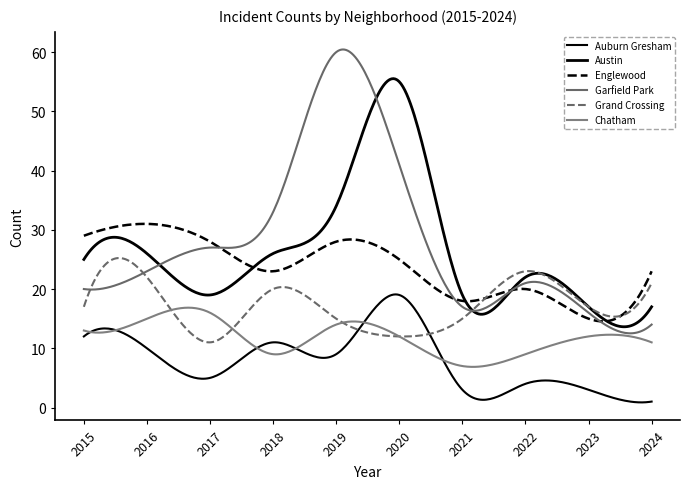

Is this an area chart (filled region under the line)?

No